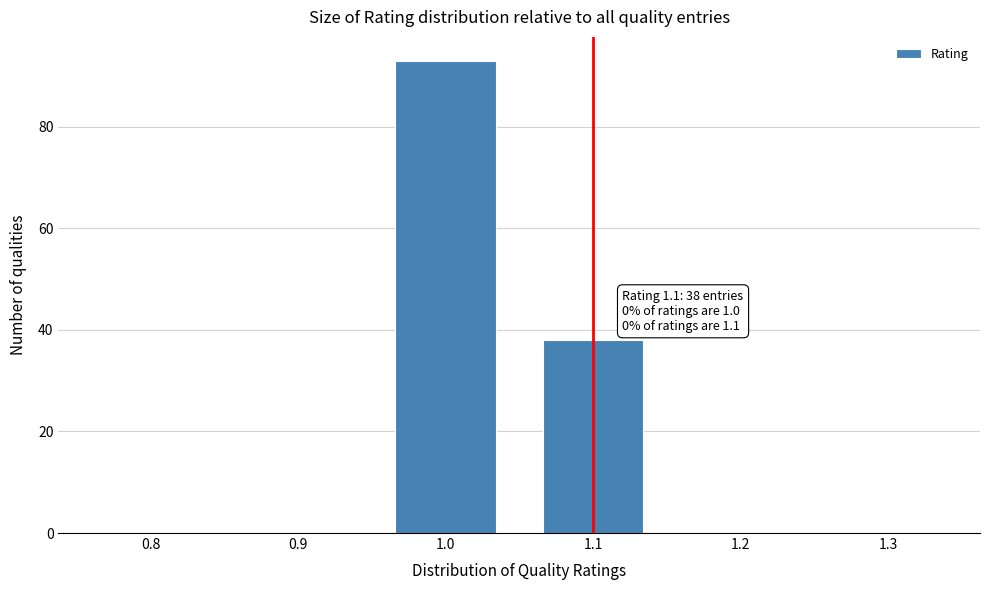

Which range on the x-axis has the tallest bar?

0.95 to 1.05